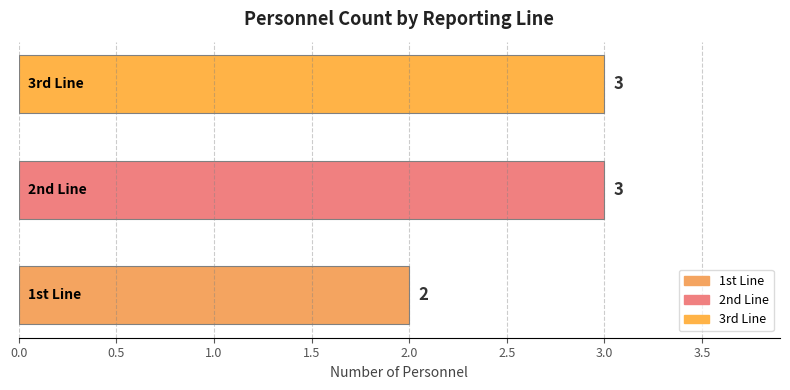

How many data points are less than 3?

1